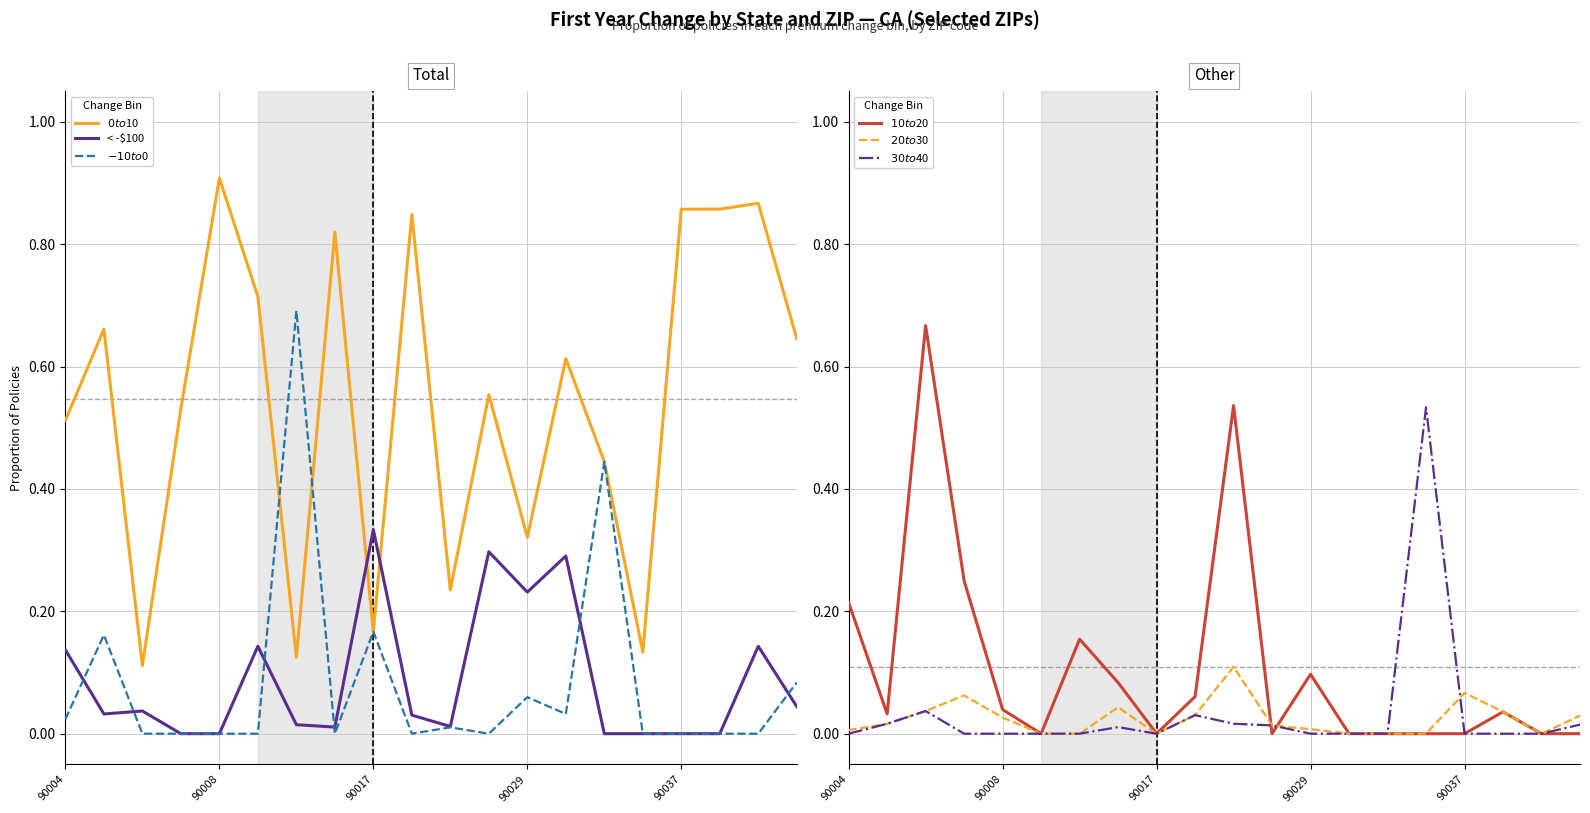

Which category has the highest value in the < -$100 series?

90017